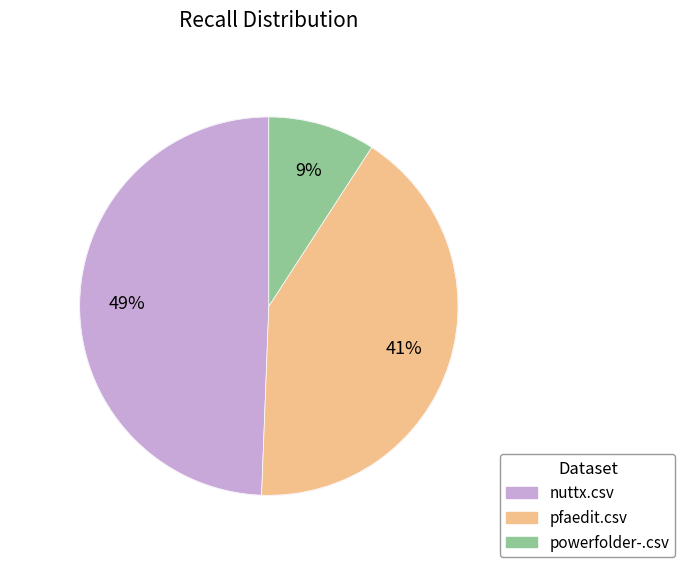

How many segments does this pie chart have?

3